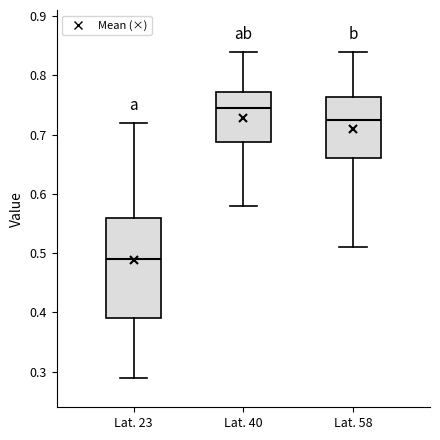

Which box has the lowest median line?

Lat. 23